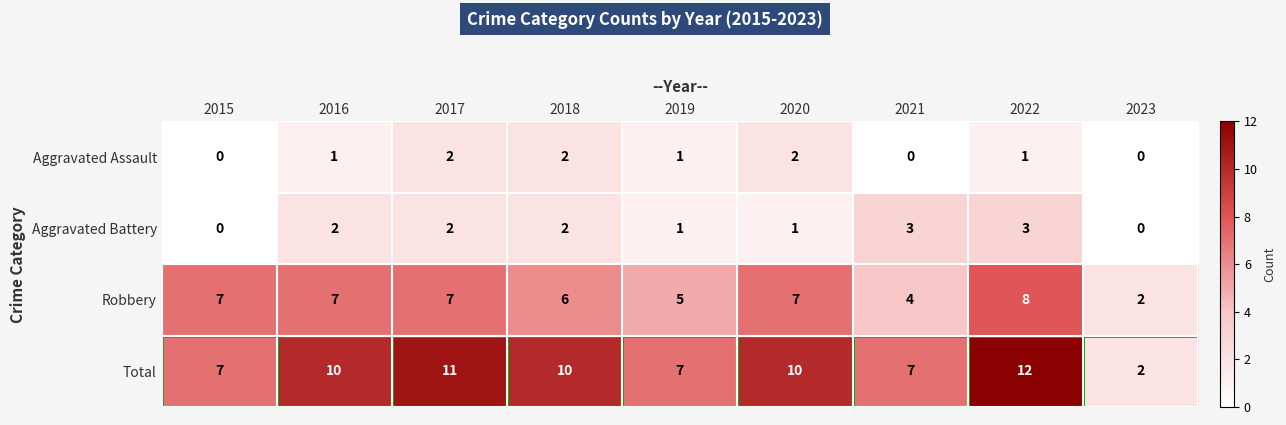

List the series in order of their peak value, lowest first.

Aggravated Assault, Aggravated Battery, Robbery, Total